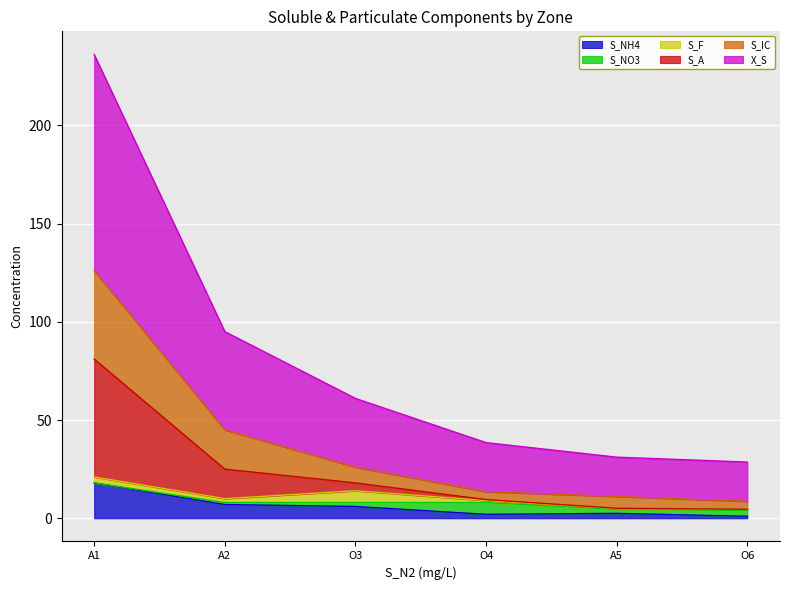

At which category is the sum across all series the highest?

A1